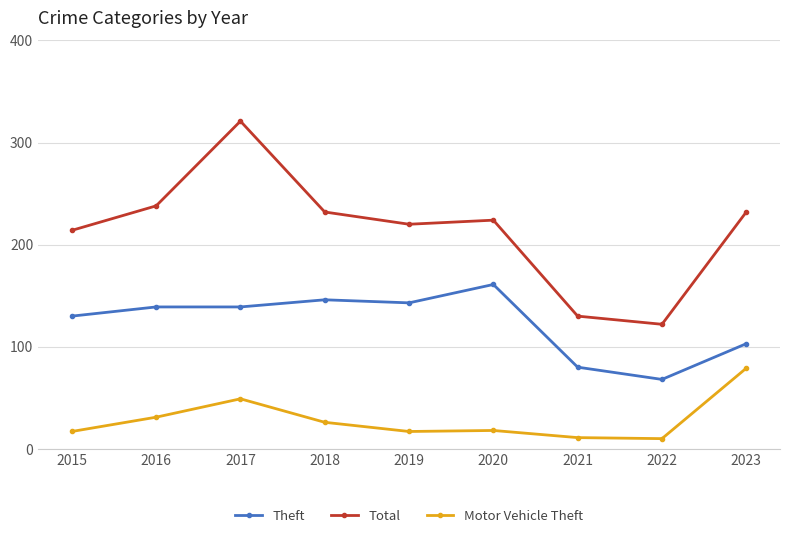

Read the Theft value at 2023.

103